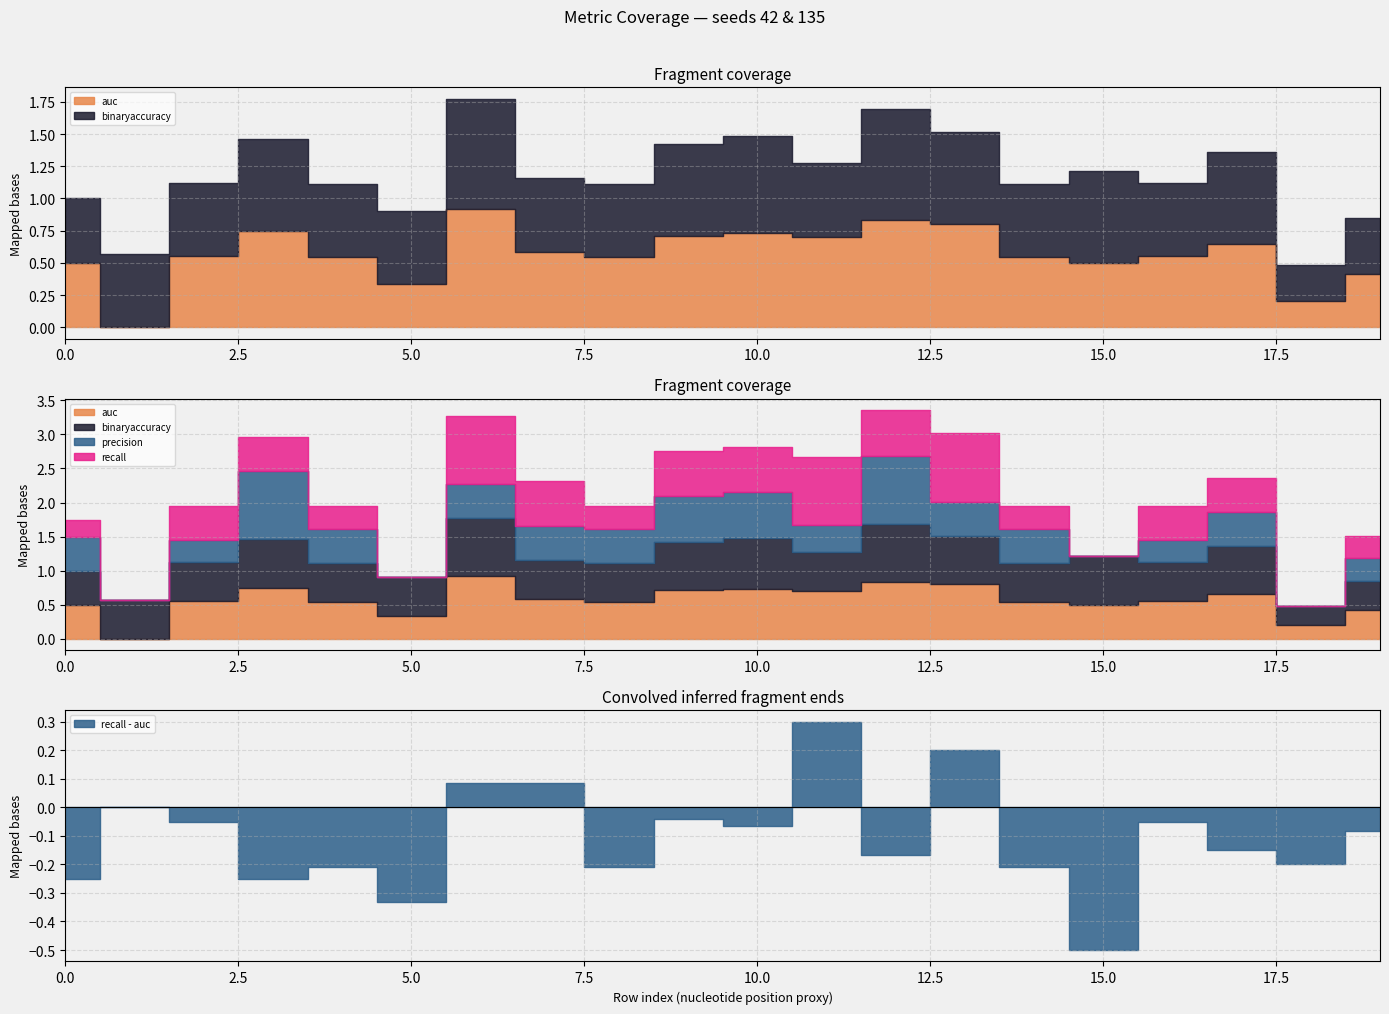

Count the precision values in the range 0 to 1.

20